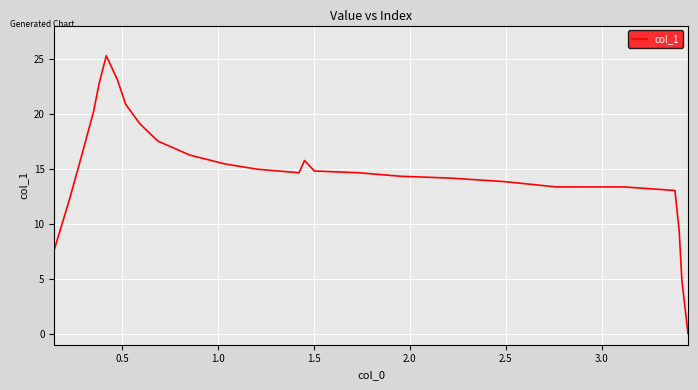

Reading right to left, what are all the values shown in this chart?

0.0	4.9	9.4	13.0	13.3	13.3	13.8	14.1	14.3	14.6	14.8	15.7	14.6	14.9	15.4	16.2	17.5	19.1	20.8	23.1	25.3	22.8	20.2	16.4	12.3	7.6